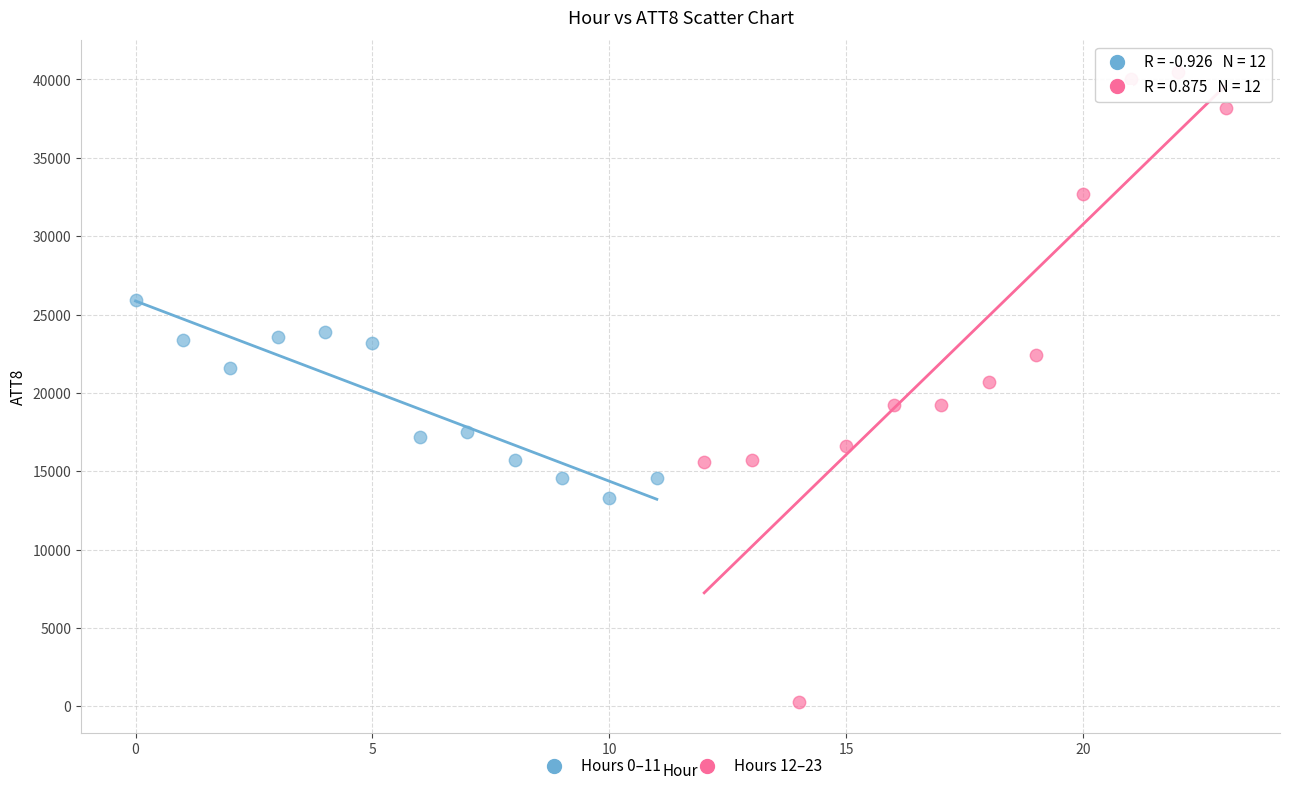

Which series has the widest spread of Y values?

Hours 12–23